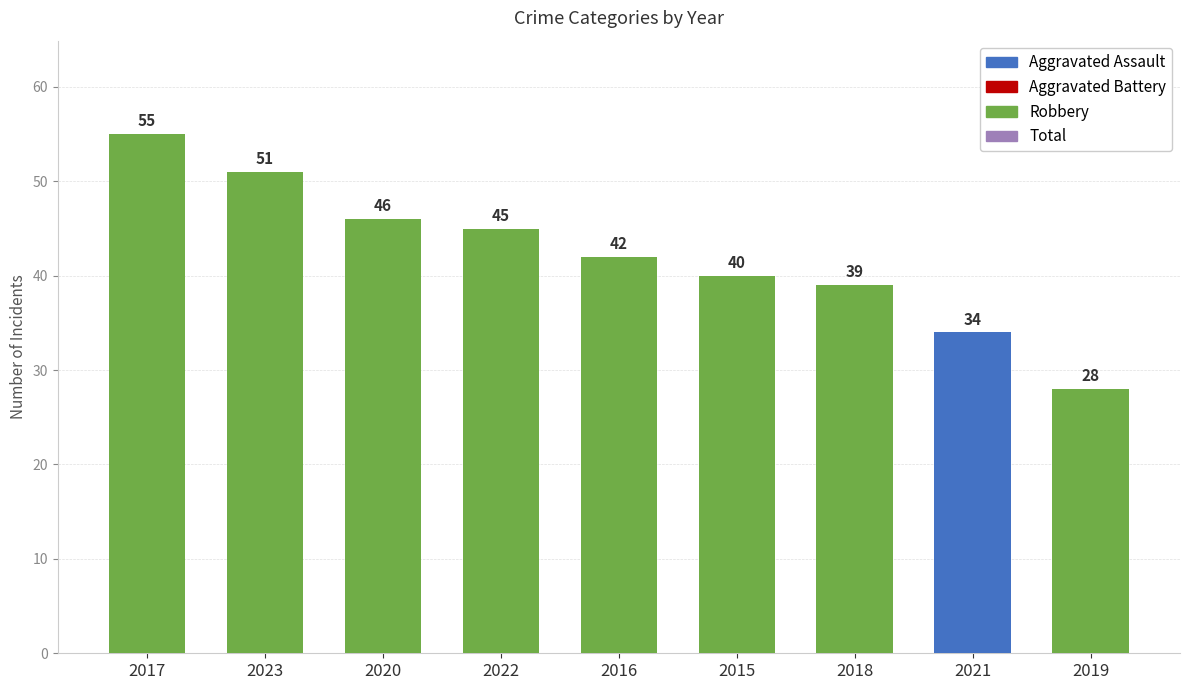

What is the change in value from 2017 to 2018?

-16